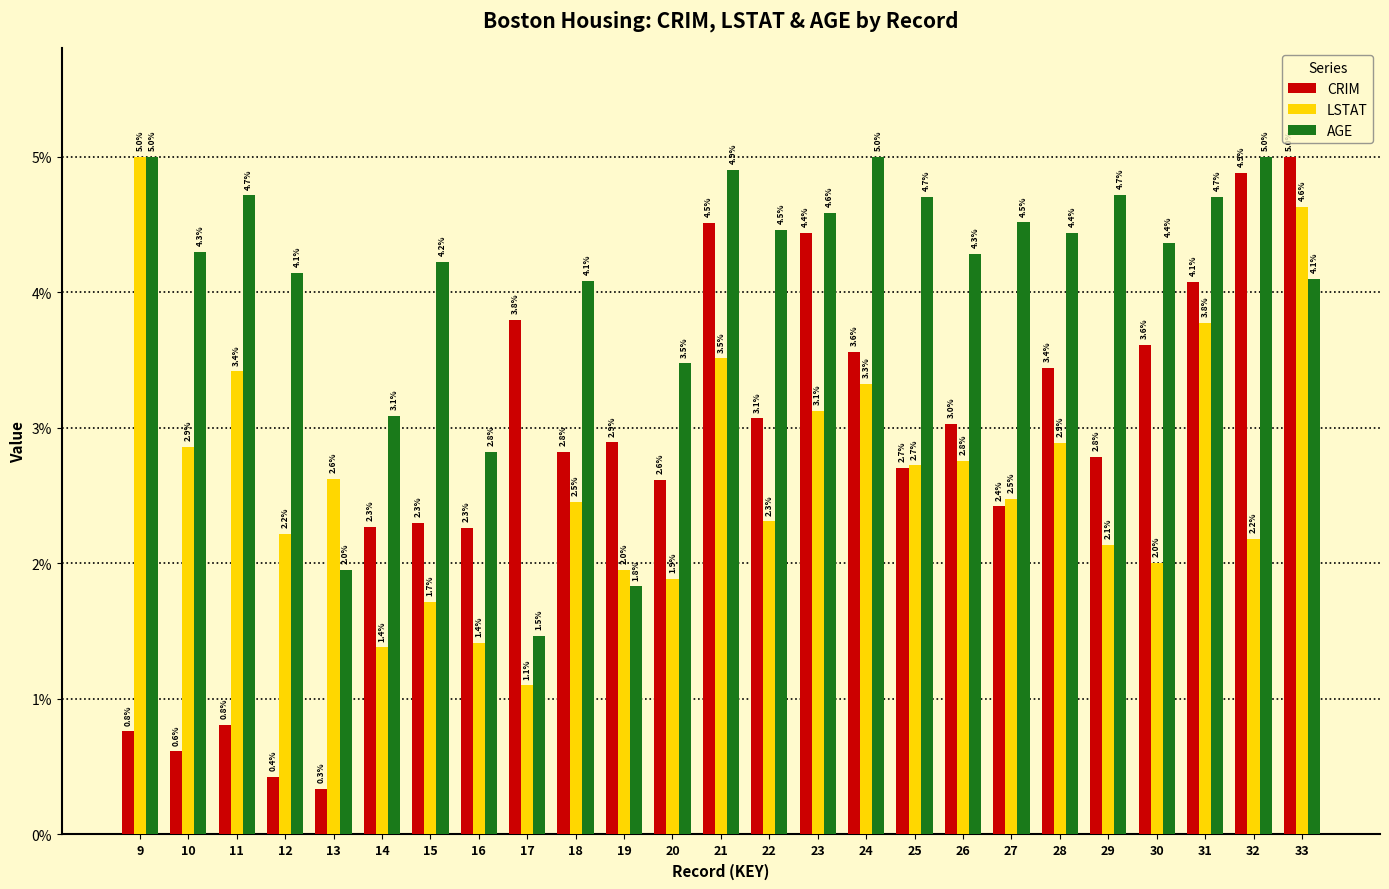

How many bars are there in total?

75